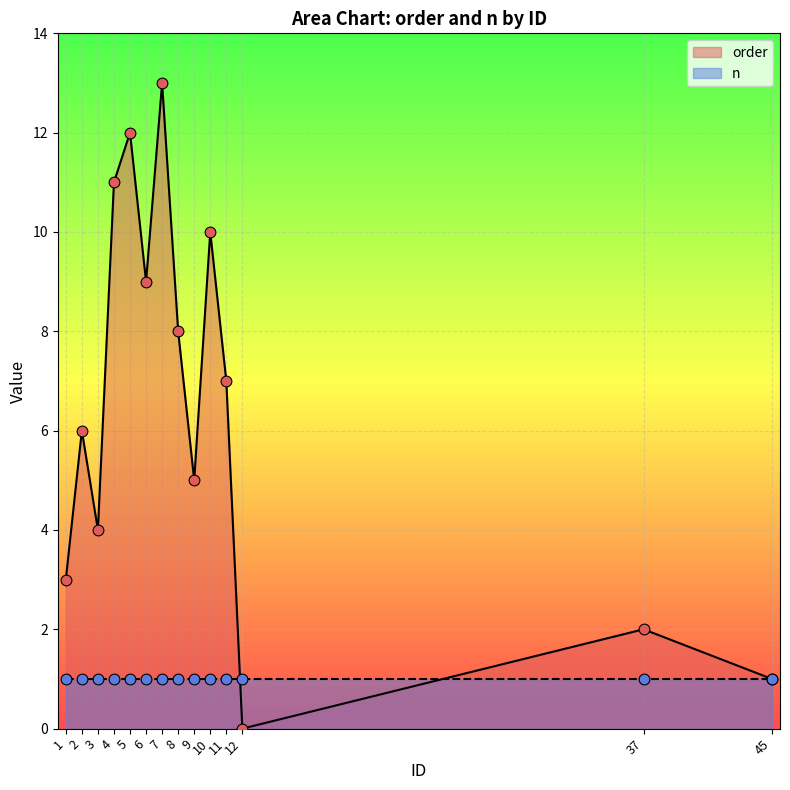

Which has a higher value, 5 or 7?

7